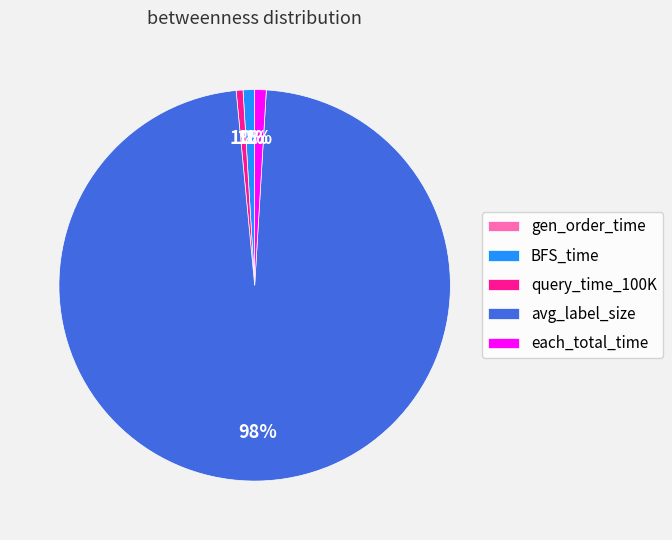

Is there any slice that represents more than half of the pie?

Yes